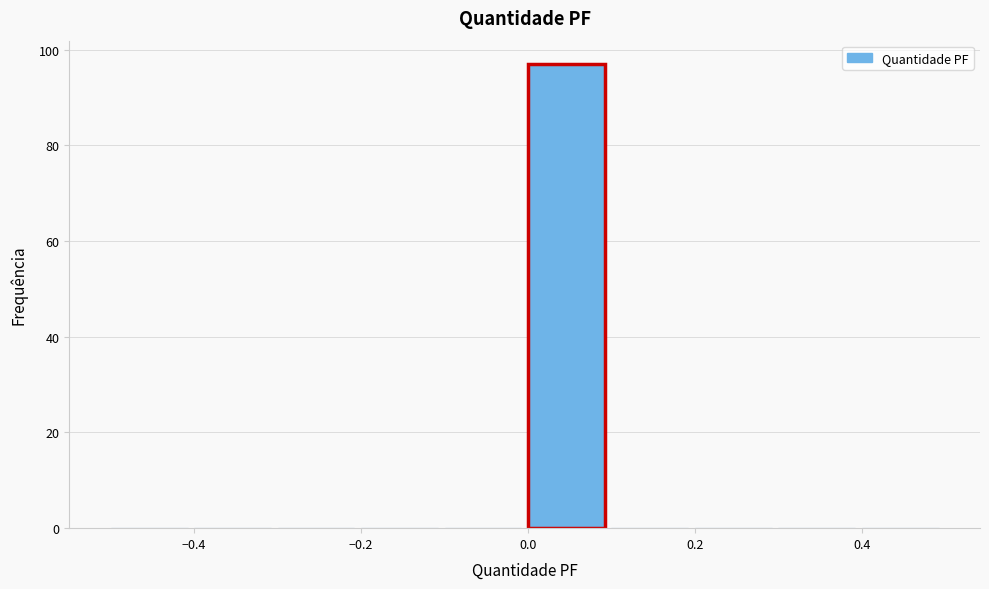

Which range on the x-axis has the tallest bar?

0.0 to 0.1